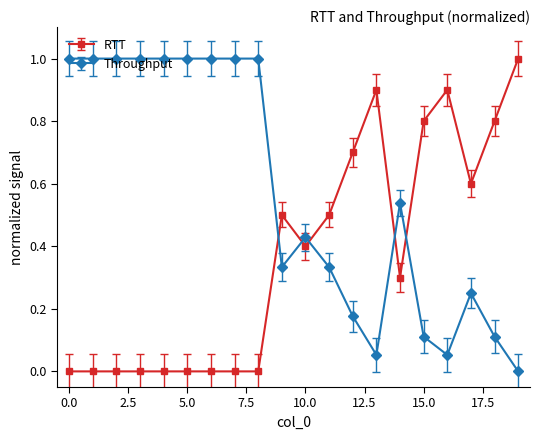

Which series has the largest total across all categories?

Throughput